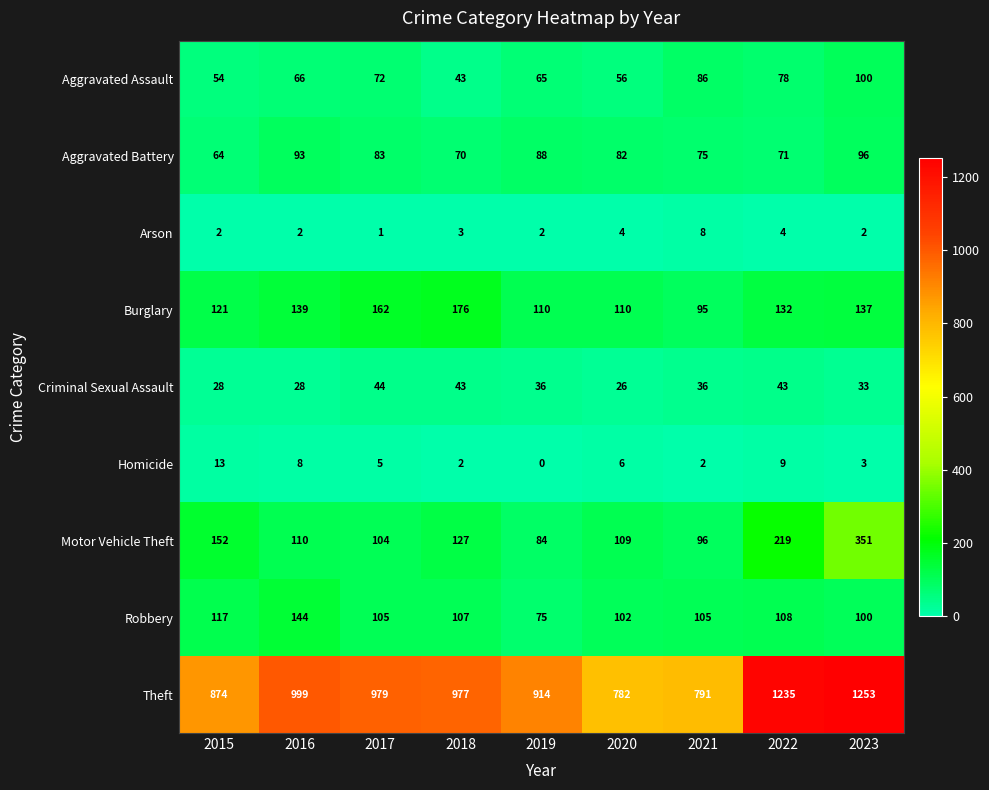

True or false: Burglary has a value of 30 at 2021.

False